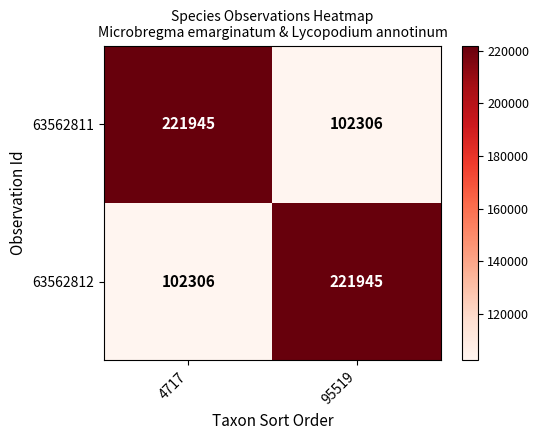

Which category has the highest value in the 63562812 series?

95519